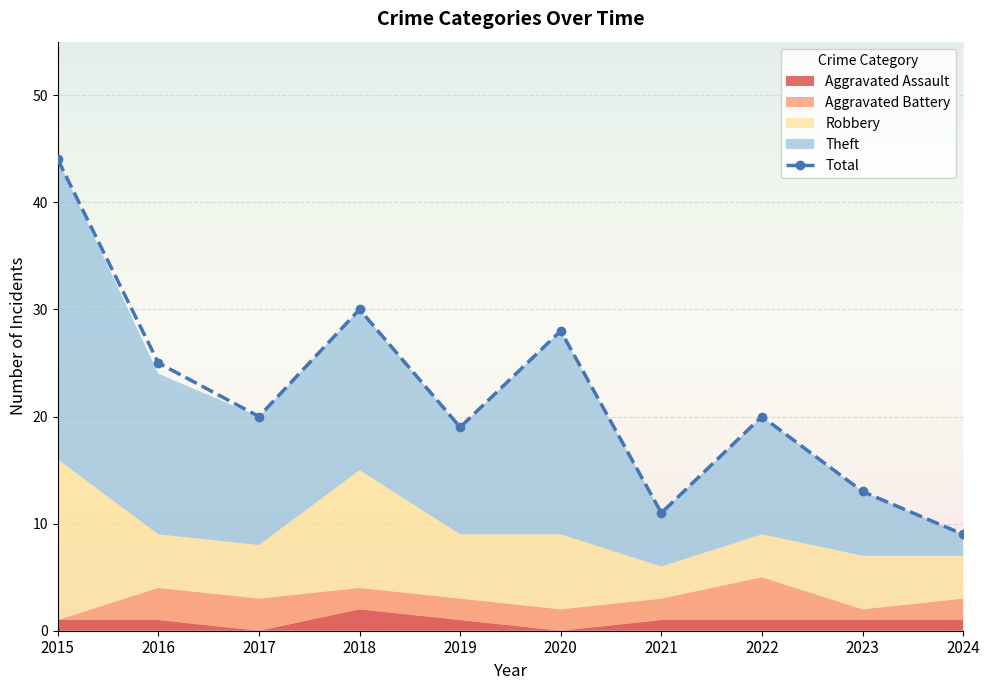

What is the greatest value displayed?

44